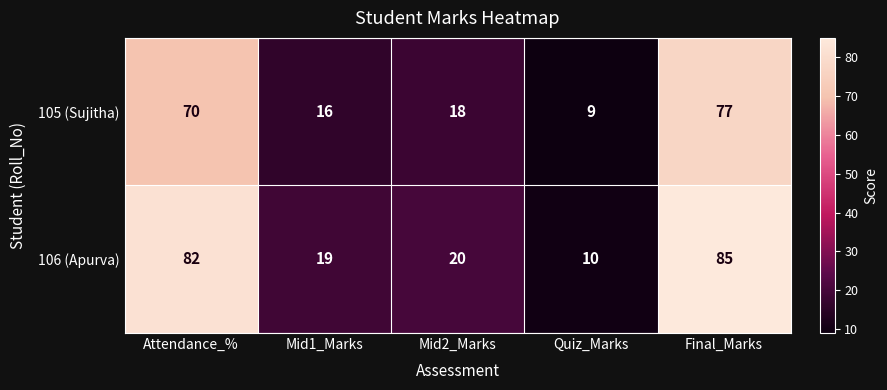

Which category has the lowest value in the 106 (Apurva) series?

Quiz_Marks